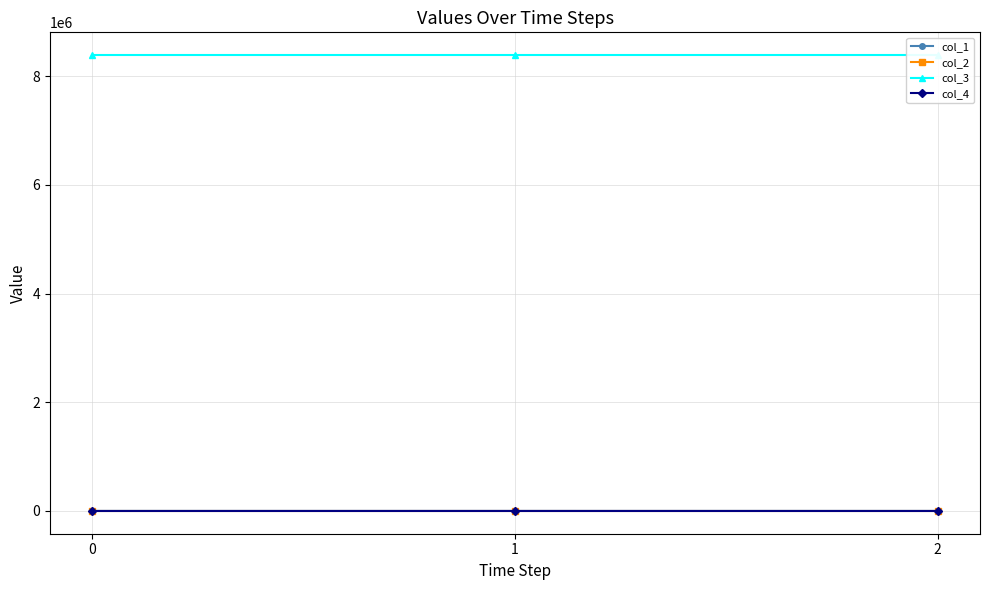

Which series has the widest spread of values?

col_1